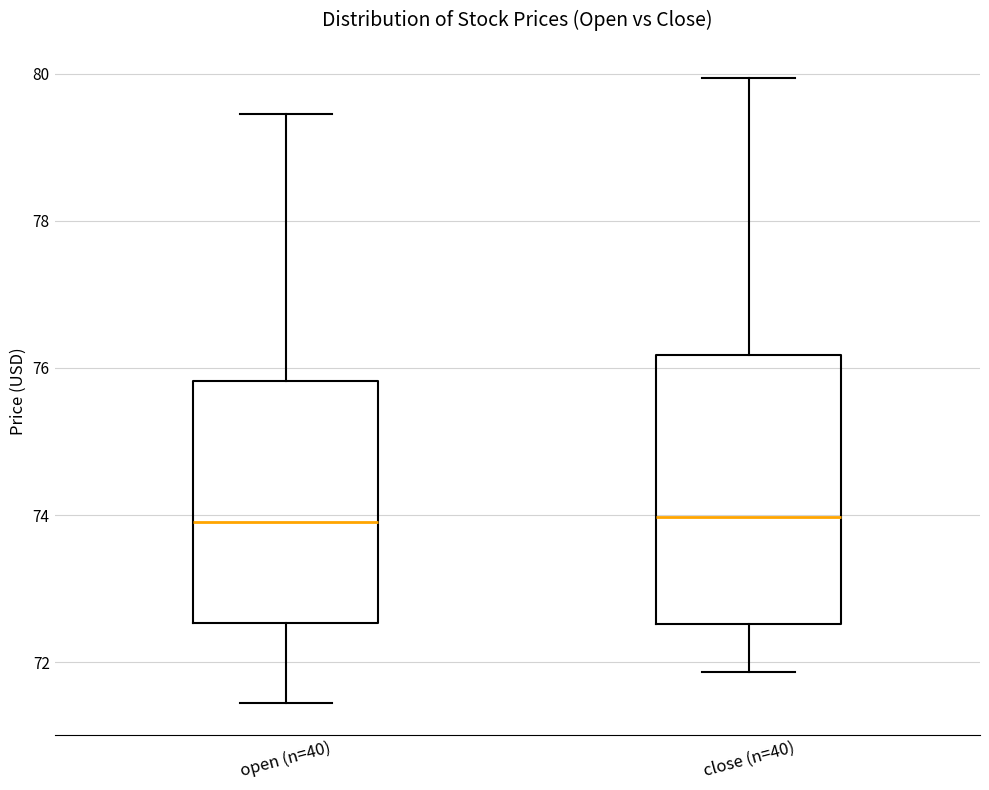

Where is the lower edge of the box for open (n=40) on the y-axis? The values are not printed on the chart, so give them approximately, as read against the axis.

72.6